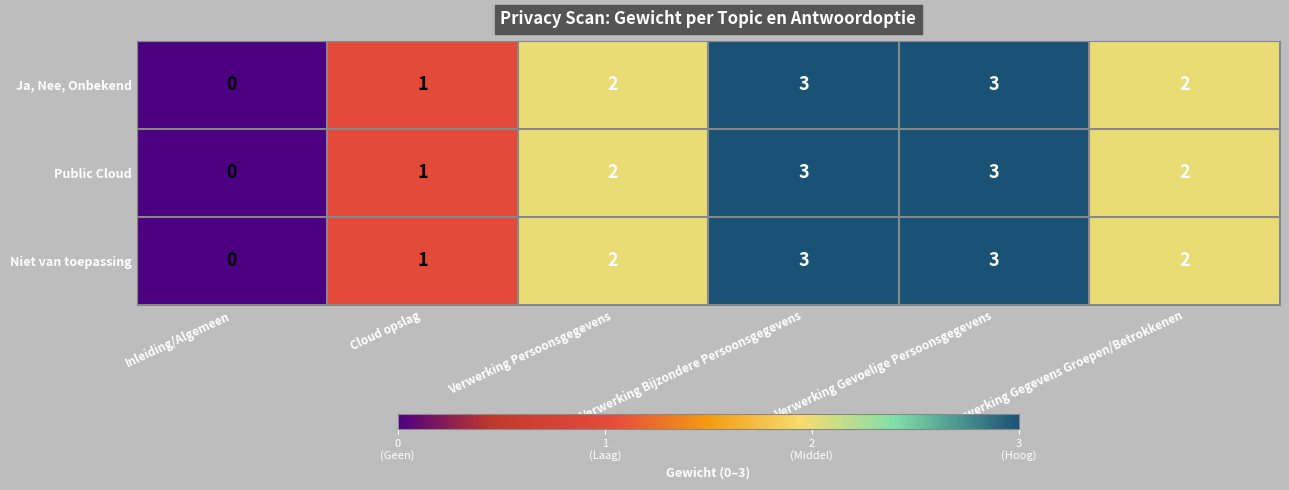

What is the difference between the maximum and minimum values in the Ja, Nee, Onbekend series?

3